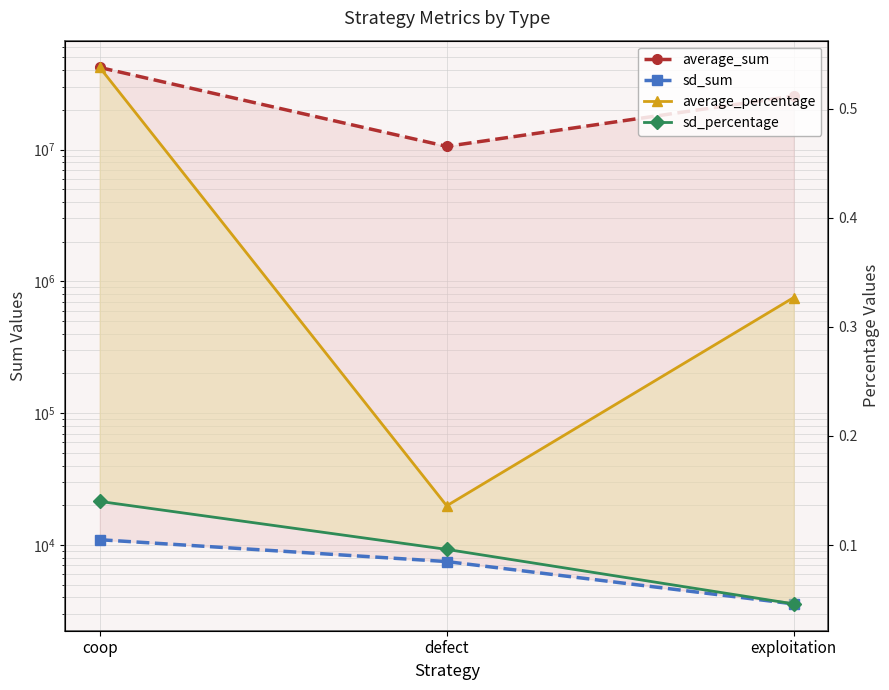

List the labels in order of average_percentage value, largest first.

coop, exploitation, defect